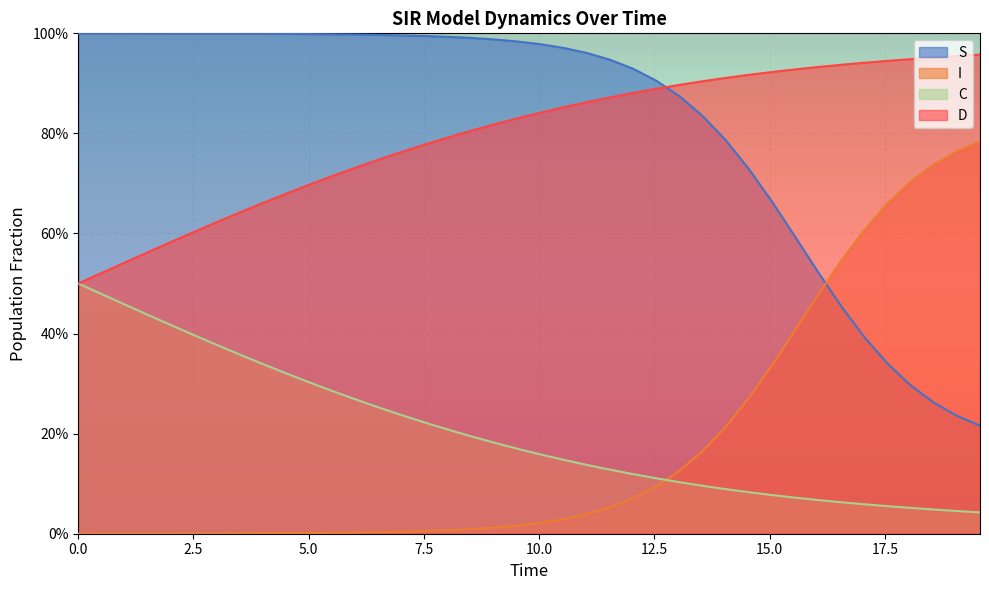

What is the difference between the second highest and minimum values in the C series?

0.4